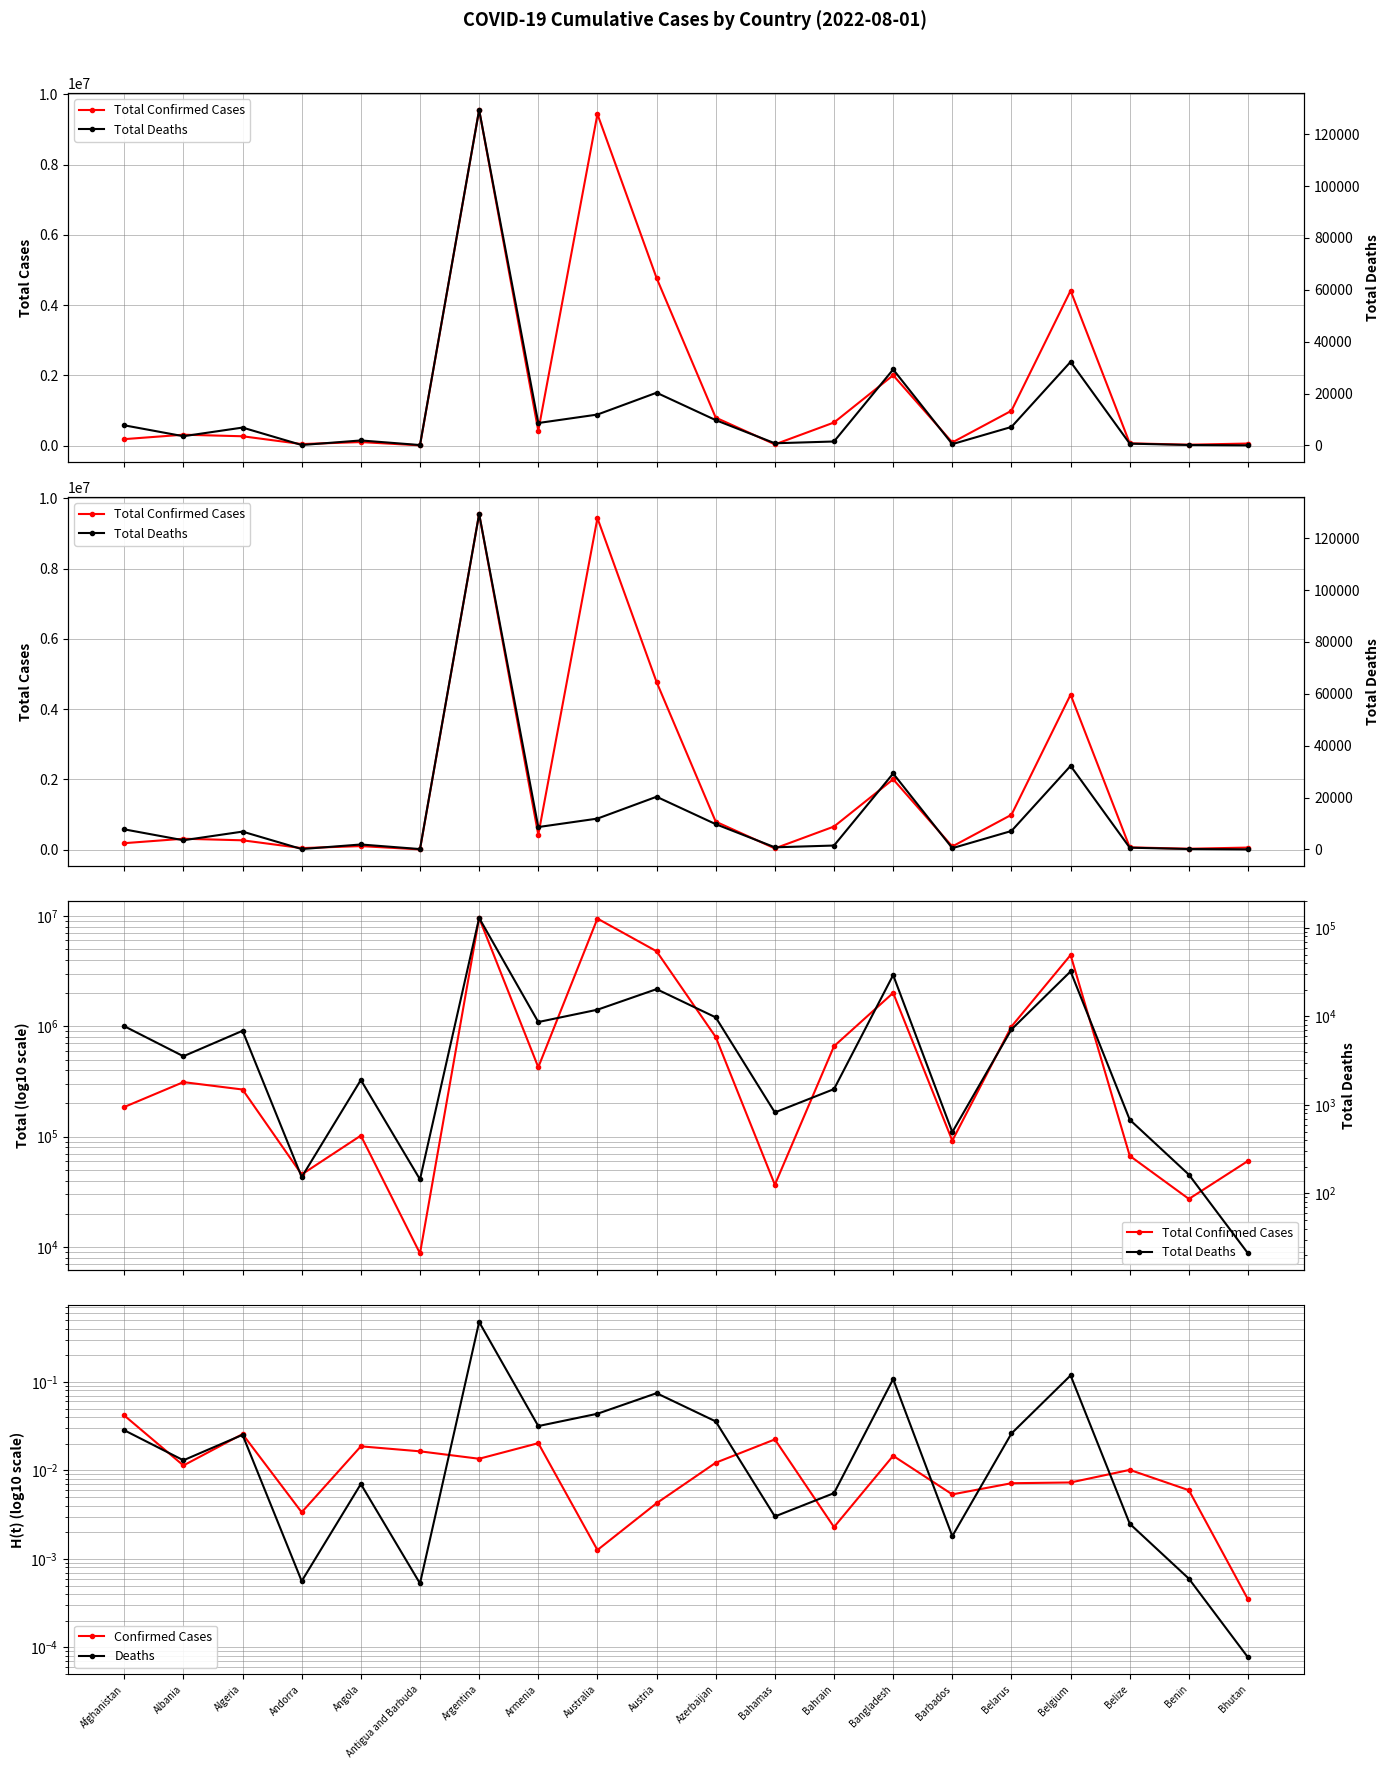

Is the value of Confirmed Cases at Bahrain greater than the value of Deaths at Antigua and Barbuda?

Yes